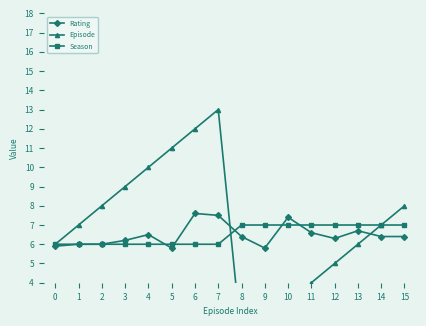

How many values in the Episode series are below 7?

7